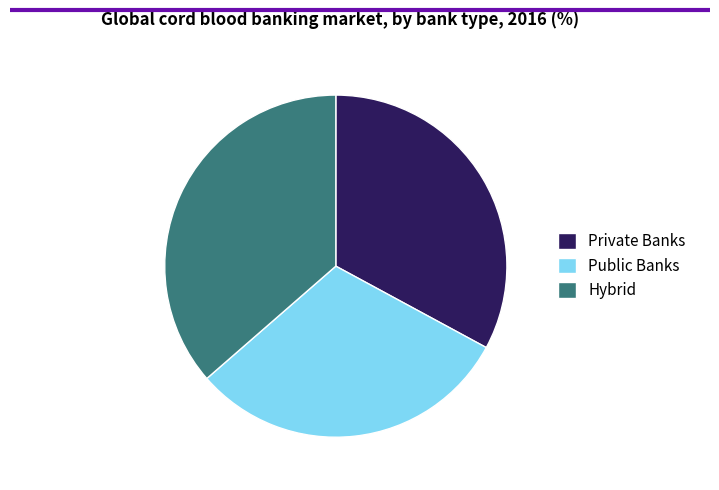

Is it true that Hybrid is 36% of the pie?

True